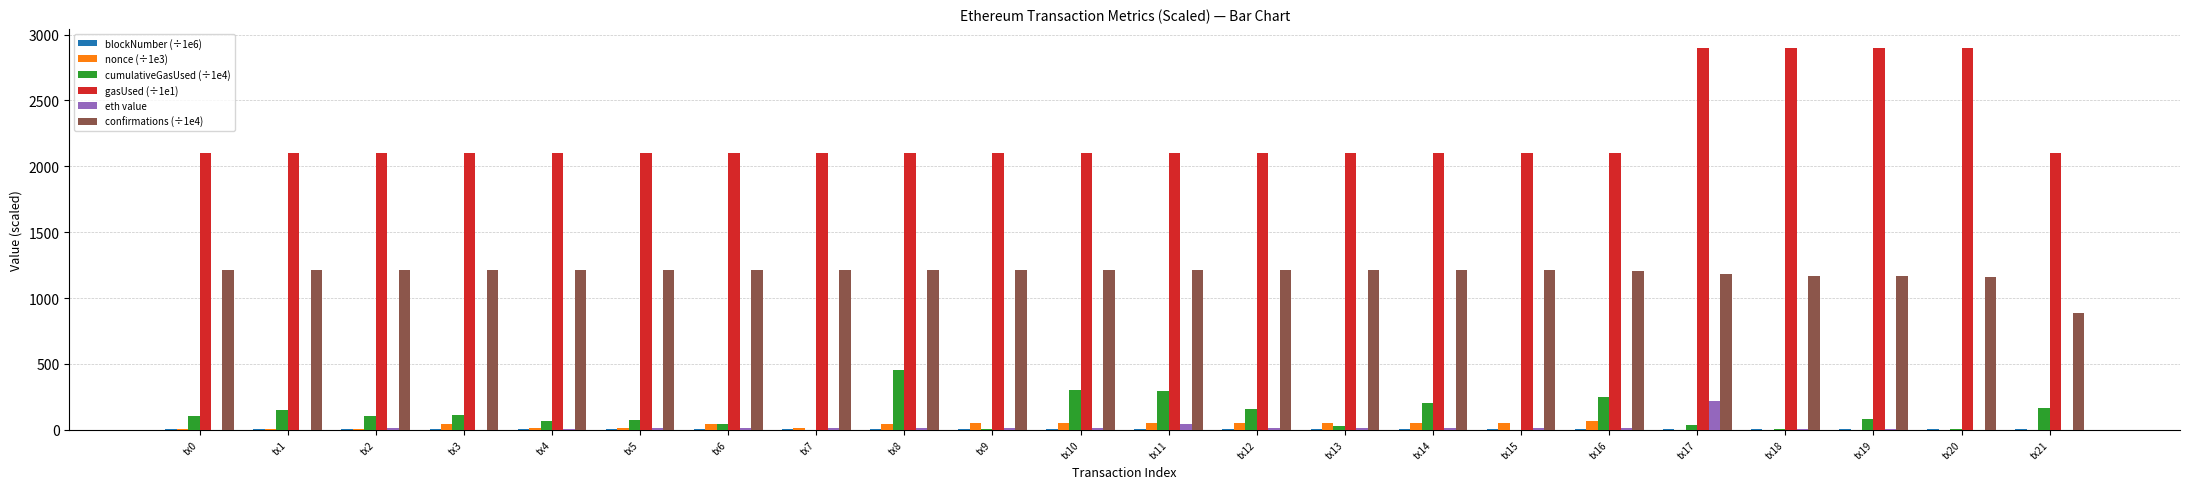

Are the bars horizontal?

No